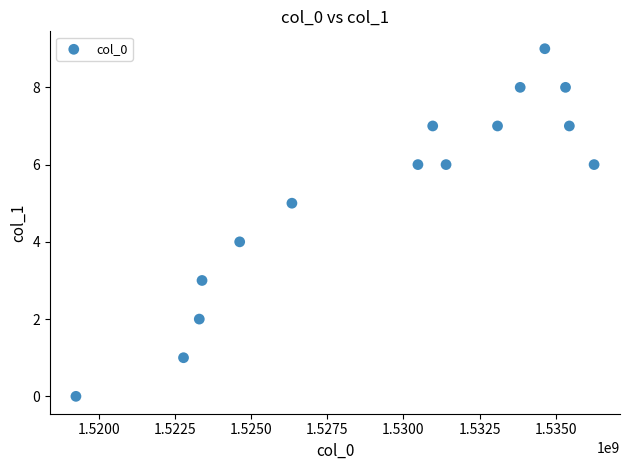

What is the range of X values (max minus min)?

17037598